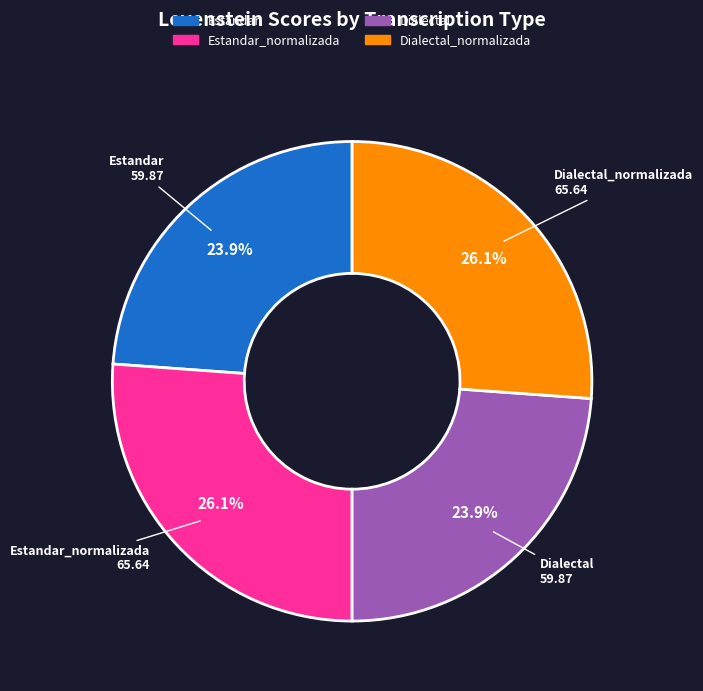

Count the number of slices in the pie.

4